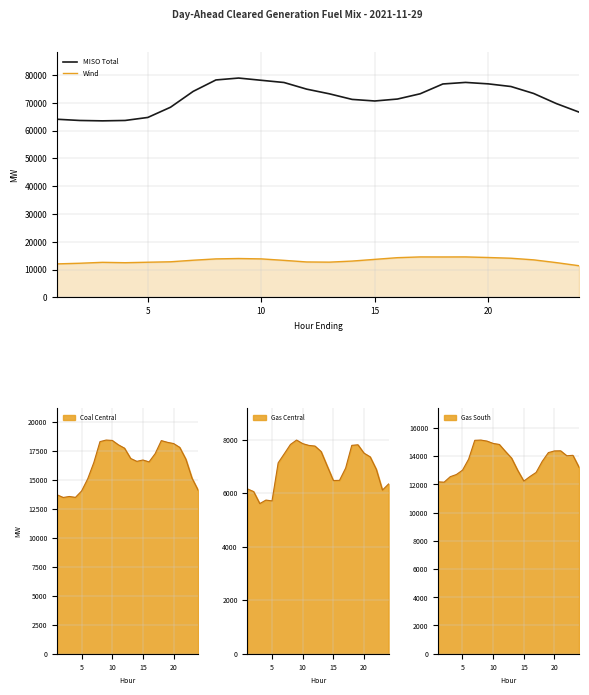

True or false: Wind and MISO Total cross at least once.

False